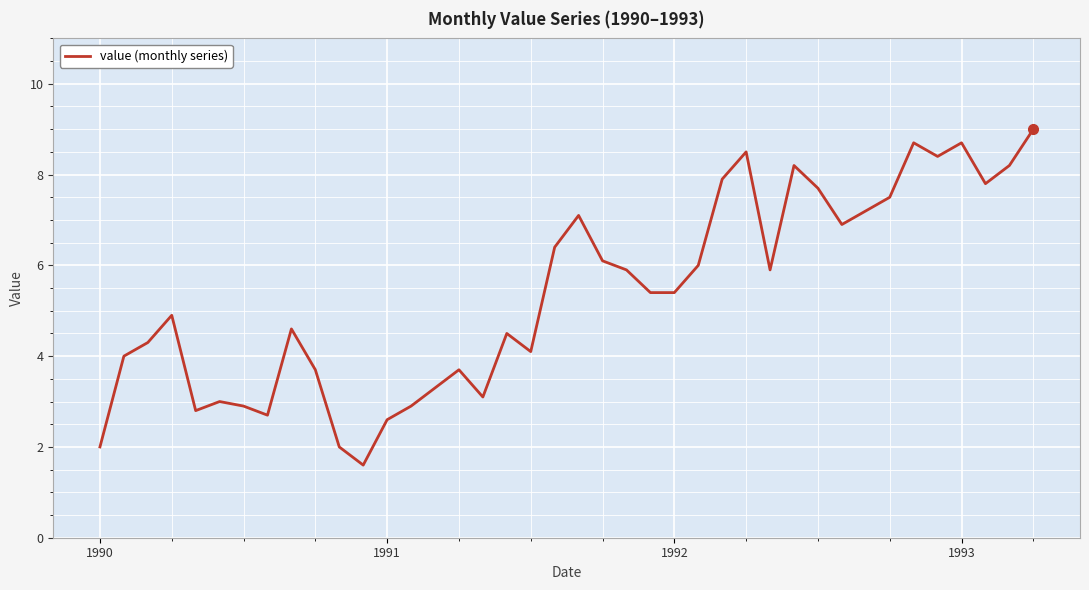

What is the smallest value displayed?

1.6